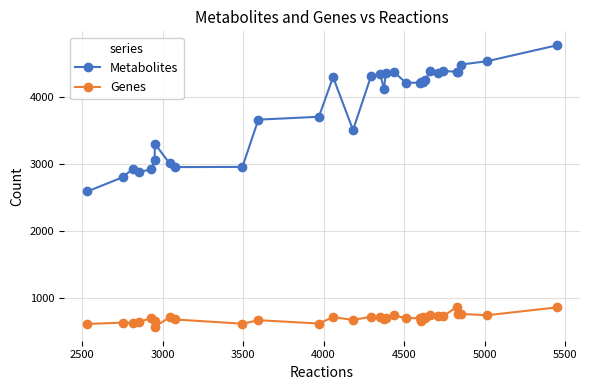

Which series has the largest range (max minus min)?

Metabolites